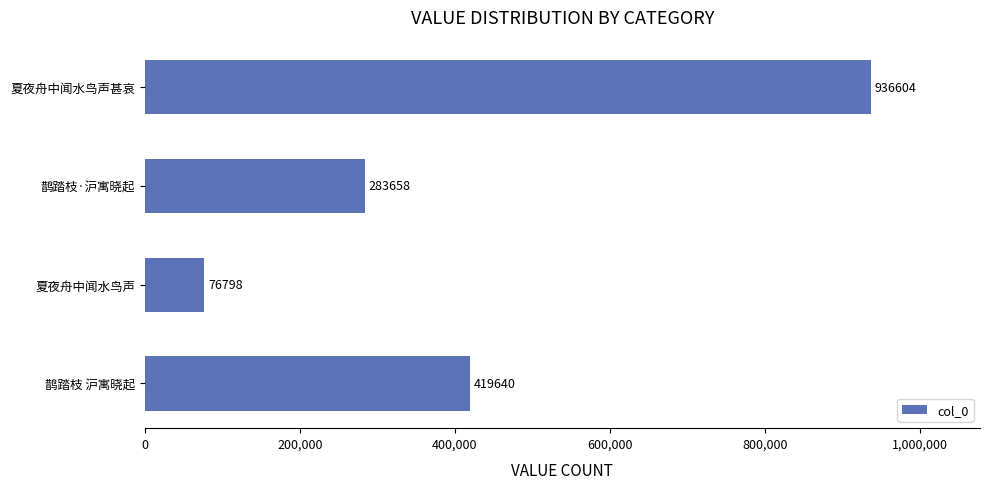

Are the bars horizontal?

Yes